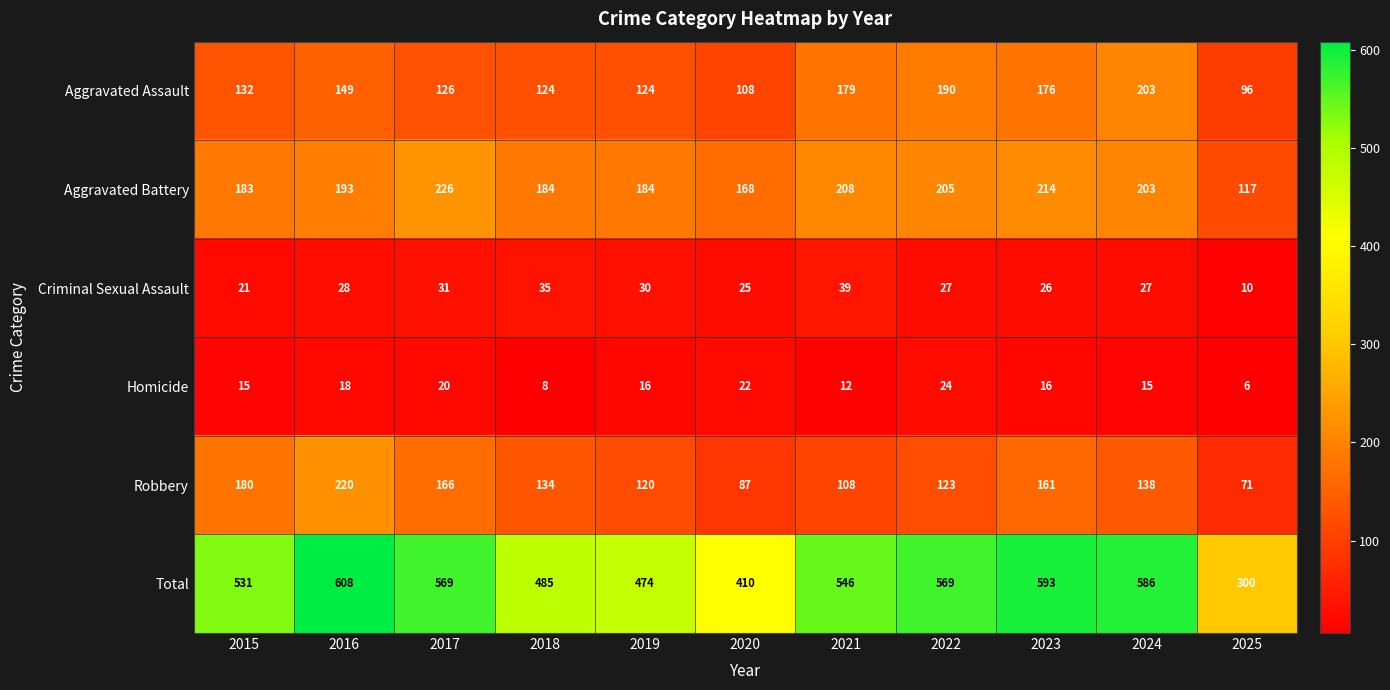

Which label corresponds to the smallest value in the chart?

2025